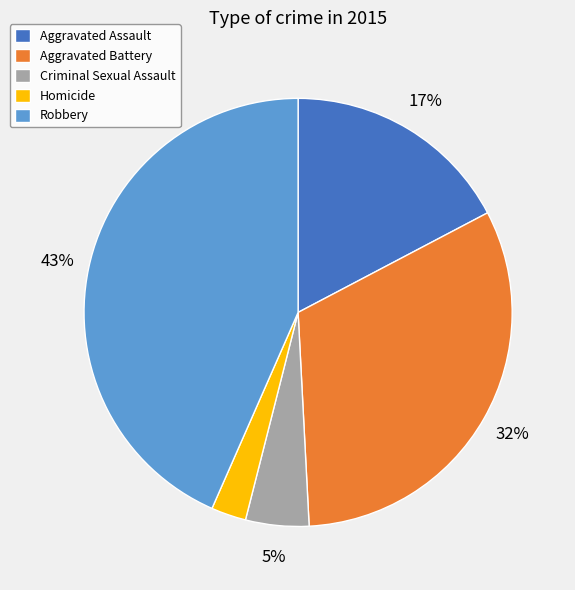

What is the largest slice in the pie chart?

Robbery